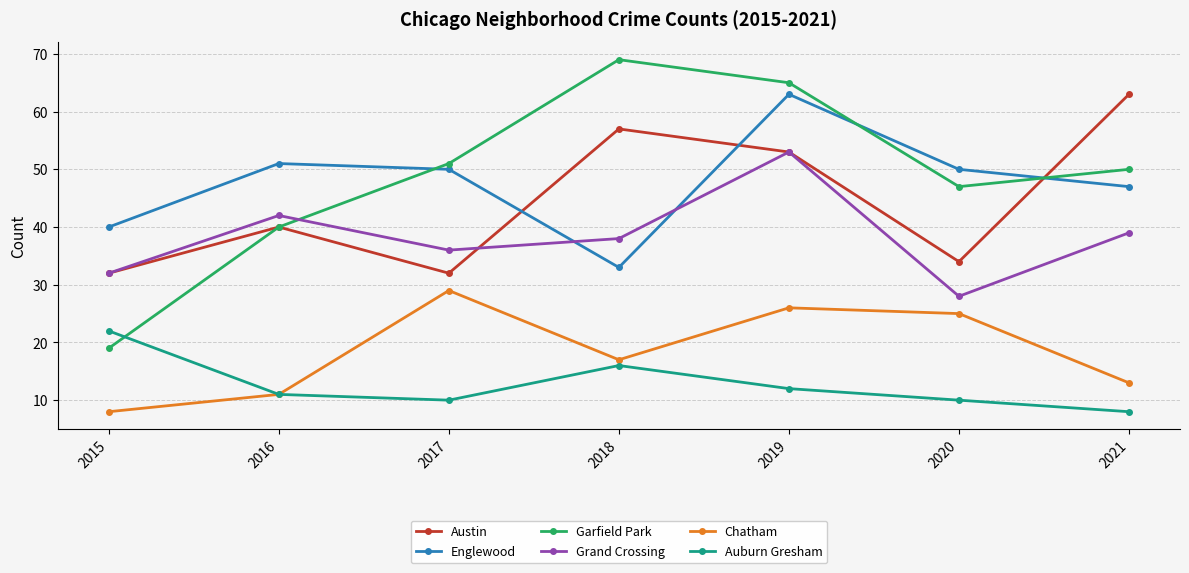

True or false: Auburn Gresham and Austin intersect in this chart.

False